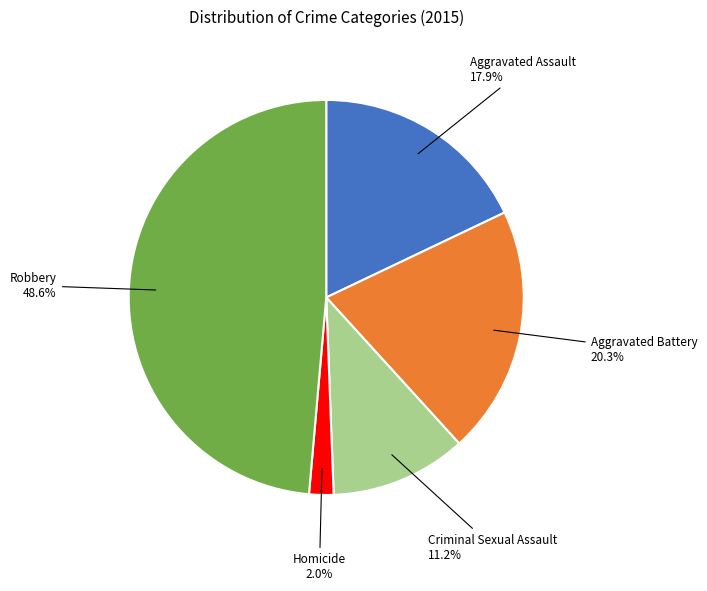

Does any single category account for the majority?

No